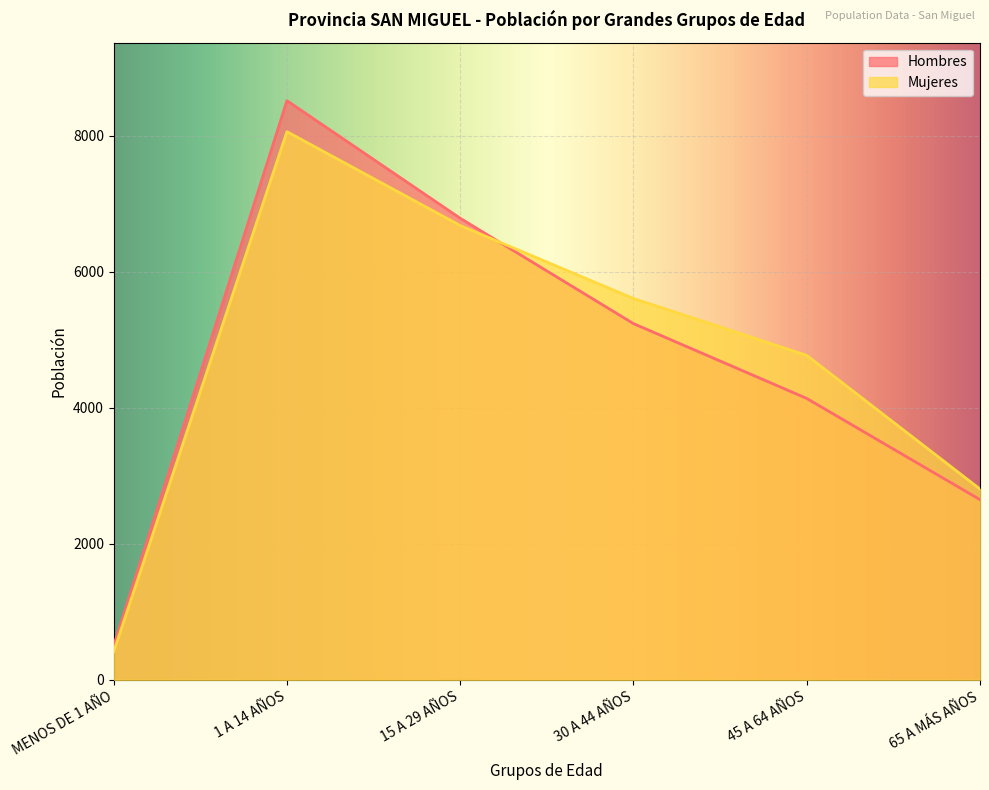

How many data points in Mujeres are above 5605?

2